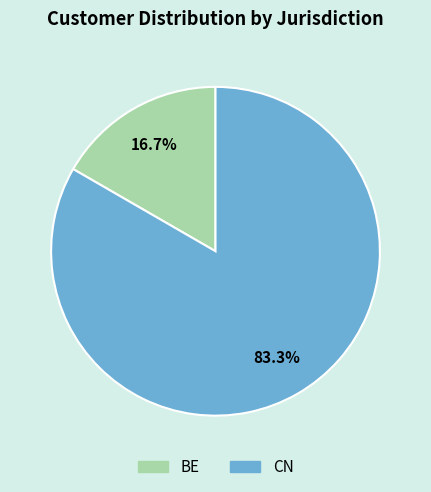

Which slice represents more than half of the pie?

CN